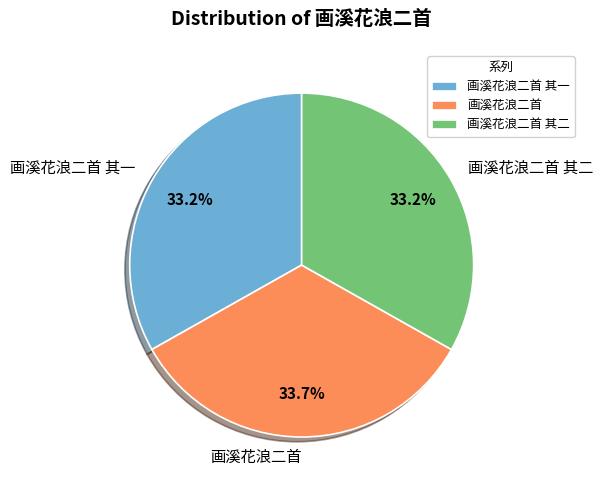

To the nearest percent, what percentage of the pie is 画溪花浪二首 其一?

33%